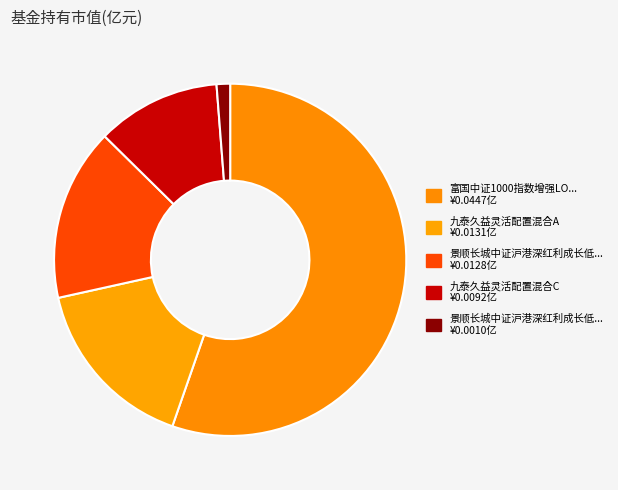

How many slices are in this pie chart?

5